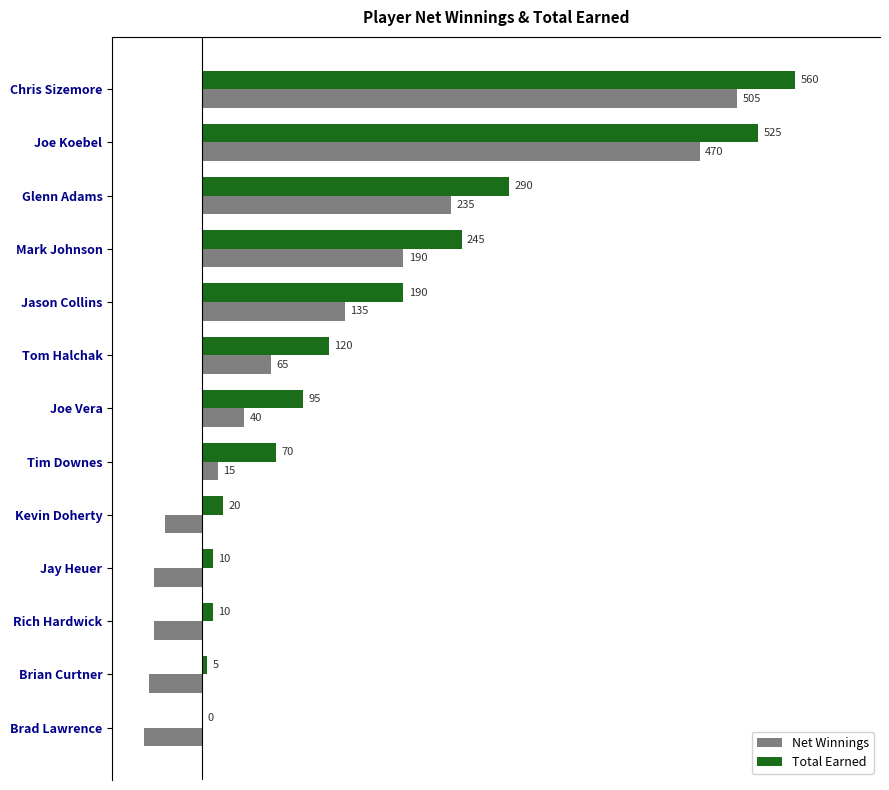

At which label does Net Winnings reach its peak?

Chris Sizemore